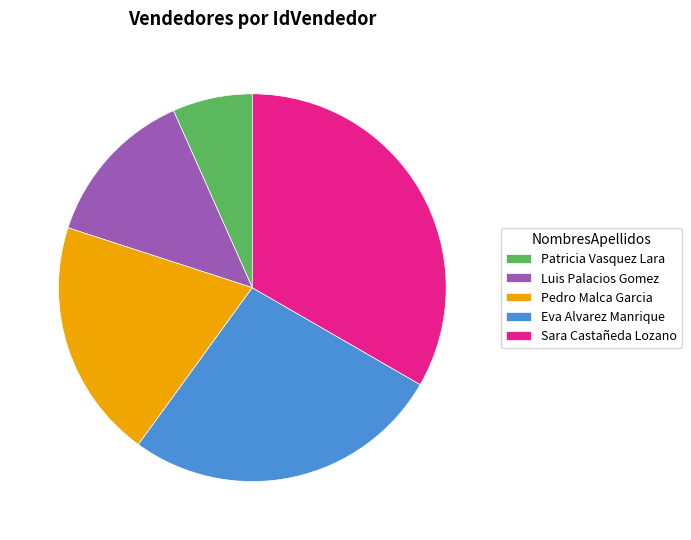

Which category has the biggest portion of the pie?

Sara Castañeda Lozano